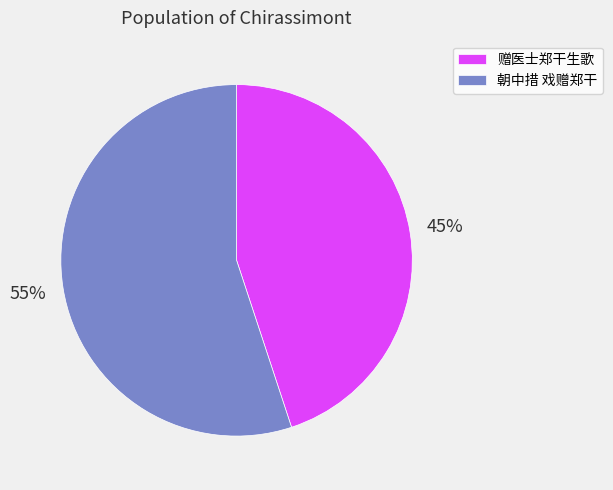

What is the largest slice in the pie chart?

朝中措 戏赠郑干